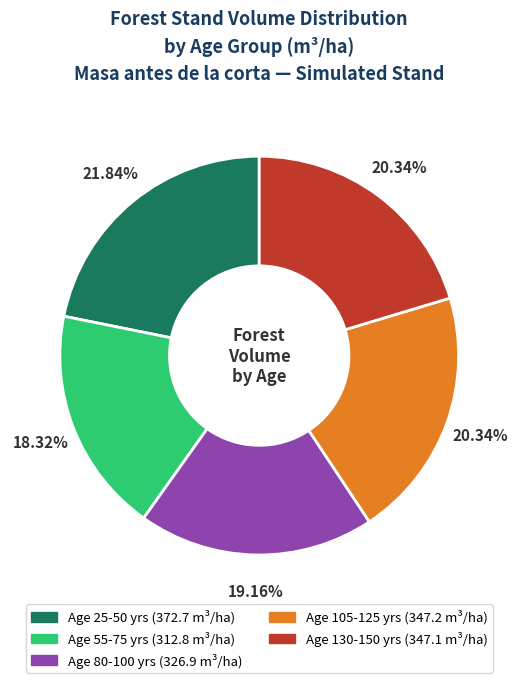

Does any single category account for the majority?

No